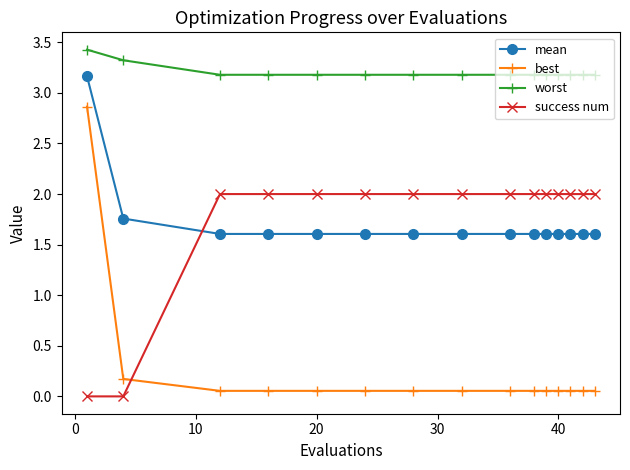

True or false: success num and mean intersect in this chart.

True